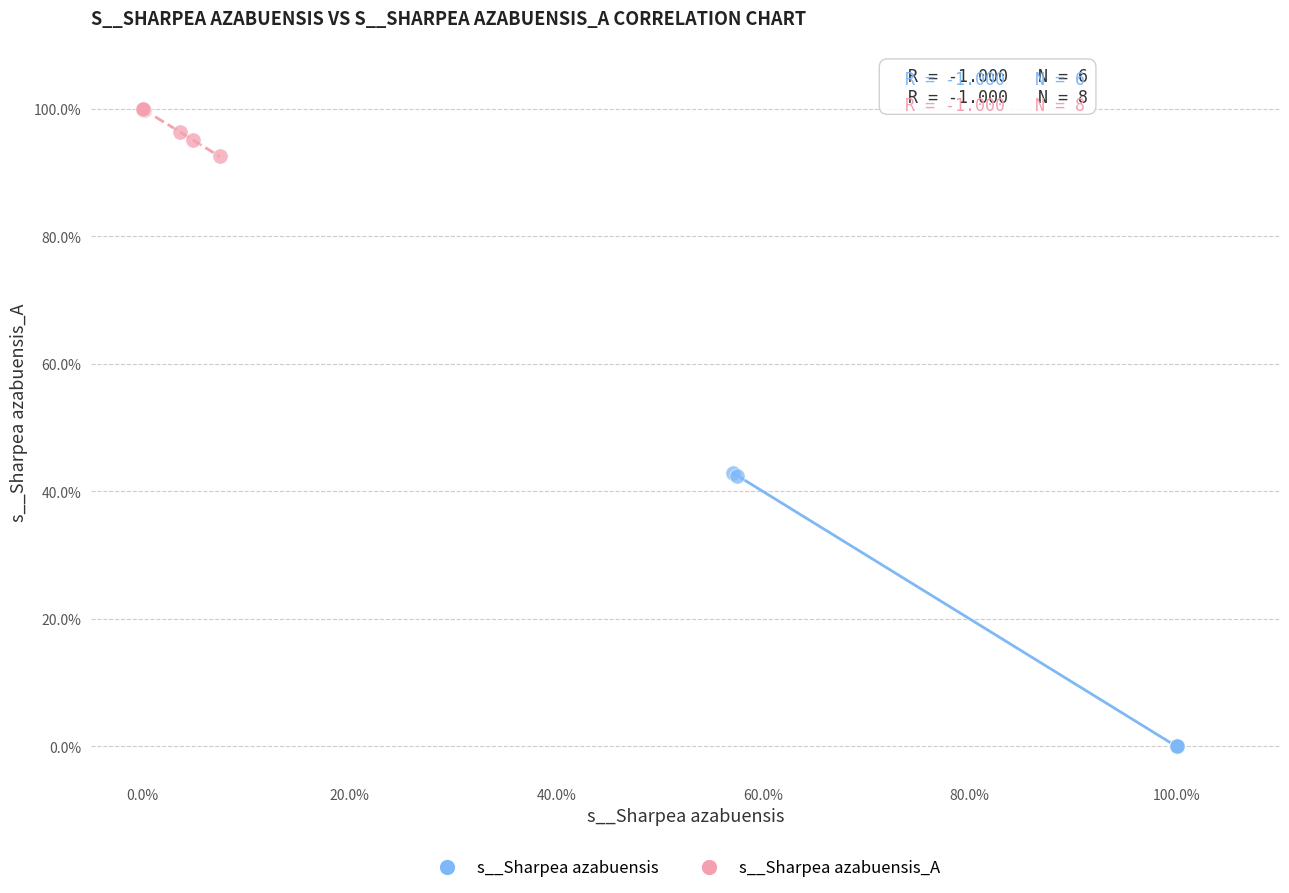

Which series has the largest Y range (max minus min)?

s__Sharpea azabuensis